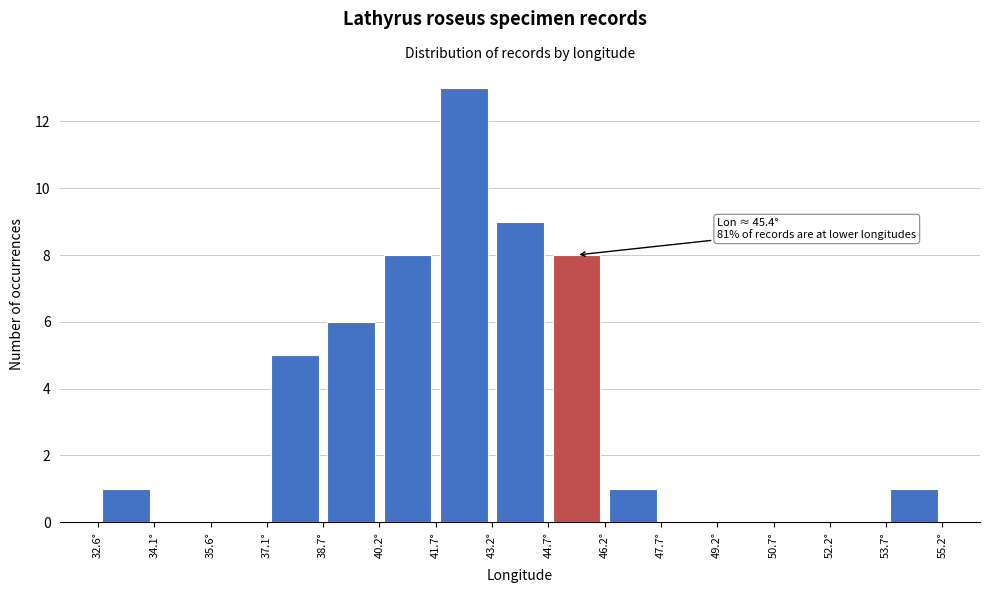

Over which range of the x-axis is the bar tallest?

41.6 to 43.2